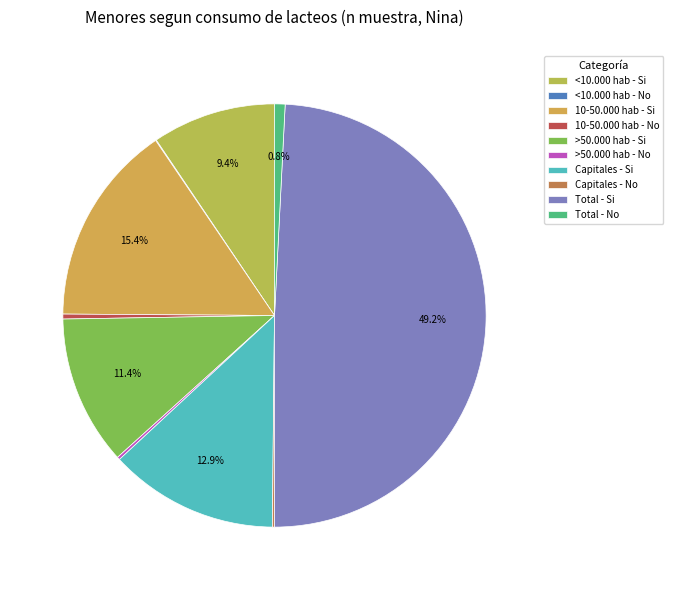

What is the largest slice in the pie chart?

Total - Si